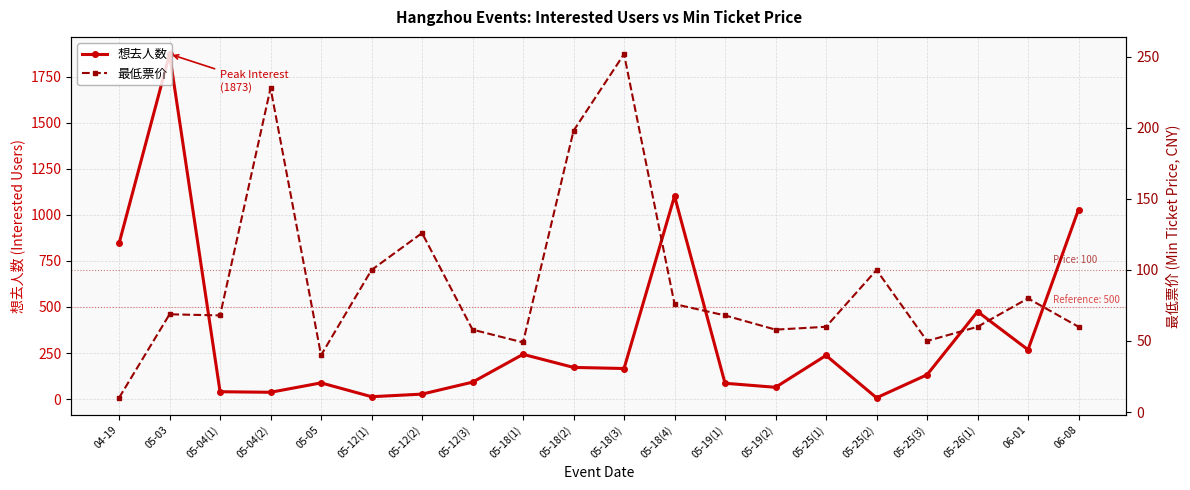

Where is the first local minimum for 想去人数?

05-04(2)